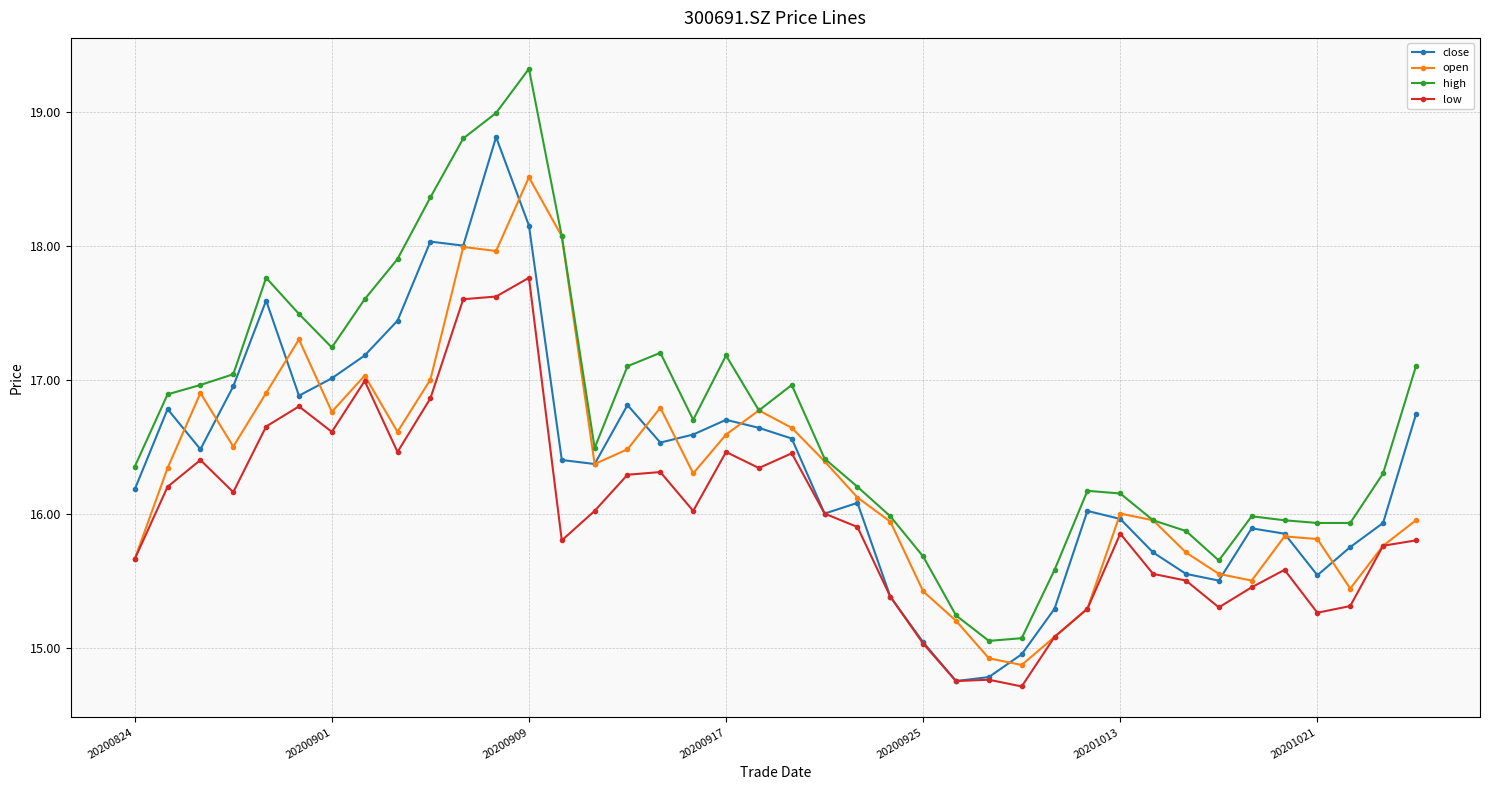

How many data points does each series have?

40